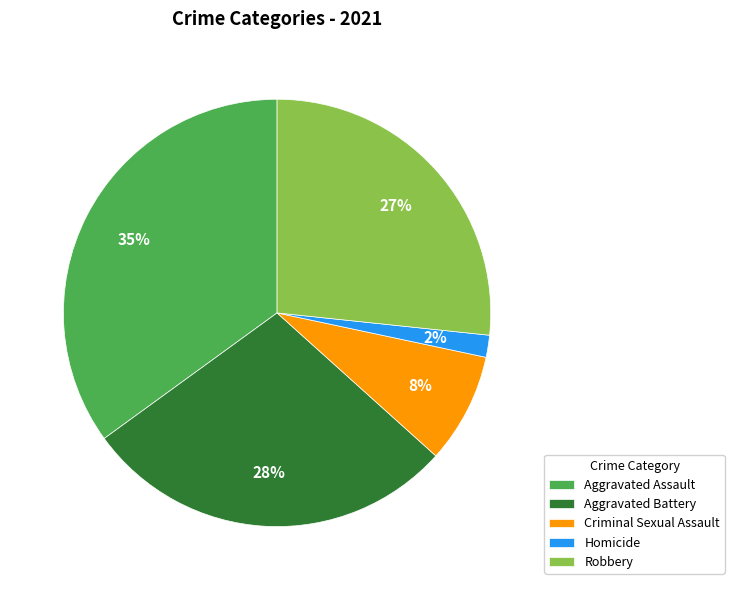

Do Homicide and Aggravated Assault together represent more than half of the pie?

No